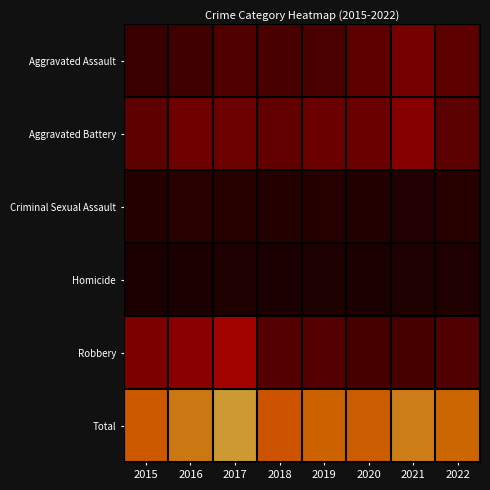

Reading left to right, transcribe all the data shown in this chart.

Aggravated Assault: 2015=36	2016=43	2017=60	2018=52	2019=57	2020=69	2021=85	2022=69
Aggravated Battery: 2015=69	2016=80	2017=79	2018=72	2019=78	2020=77	2021=97	2022=68
Criminal Sexual Assault: 2015=13	2016=19	2017=15	2018=13	2019=15	2020=12	2021=9	2022=17
Homicide: 2015=2	2016=2	2017=8	2018=4	2019=6	2020=4	2021=8	2022=8
Robbery: 2015=89	2016=99	2017=117	2018=63	2019=63	2020=50	2021=50	2022=61
Total: 2015=209	2016=243	2017=279	2018=204	2019=219	2020=212	2021=249	2022=223